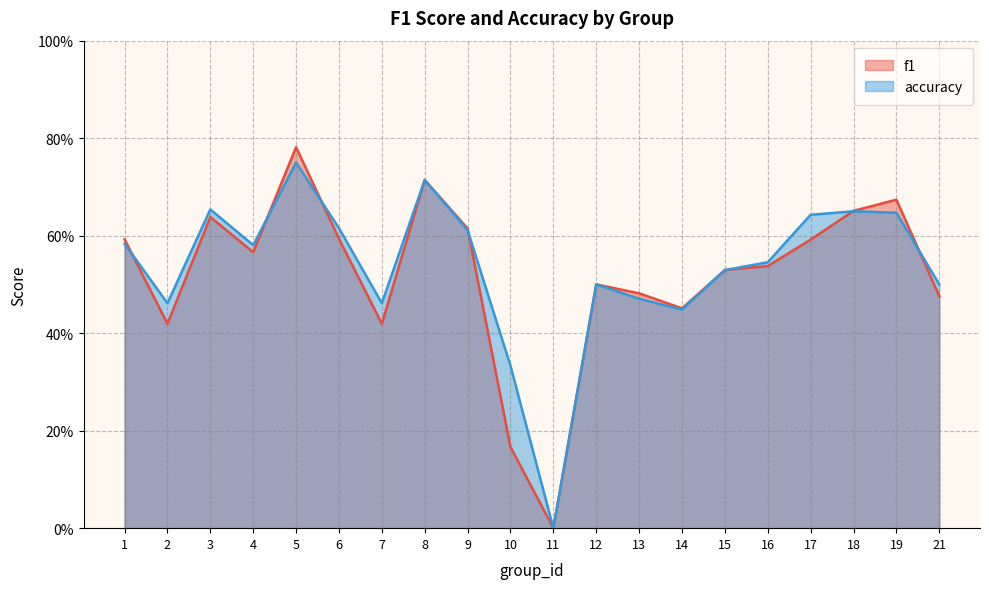

Rank the series at 1 from lowest to highest value.

accuracy, f1